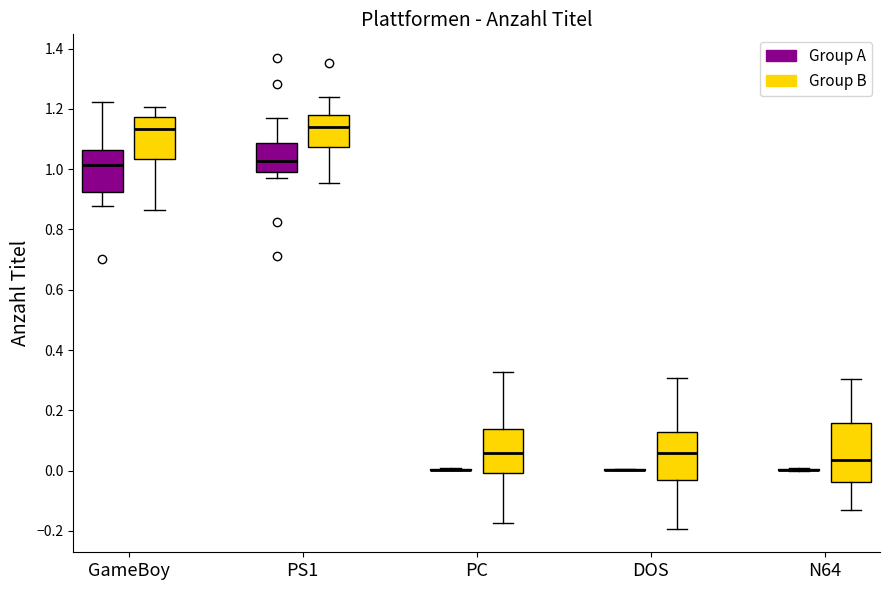

Which box is the tallest, from its lower edge to its upper edge?

N64 (Group B)